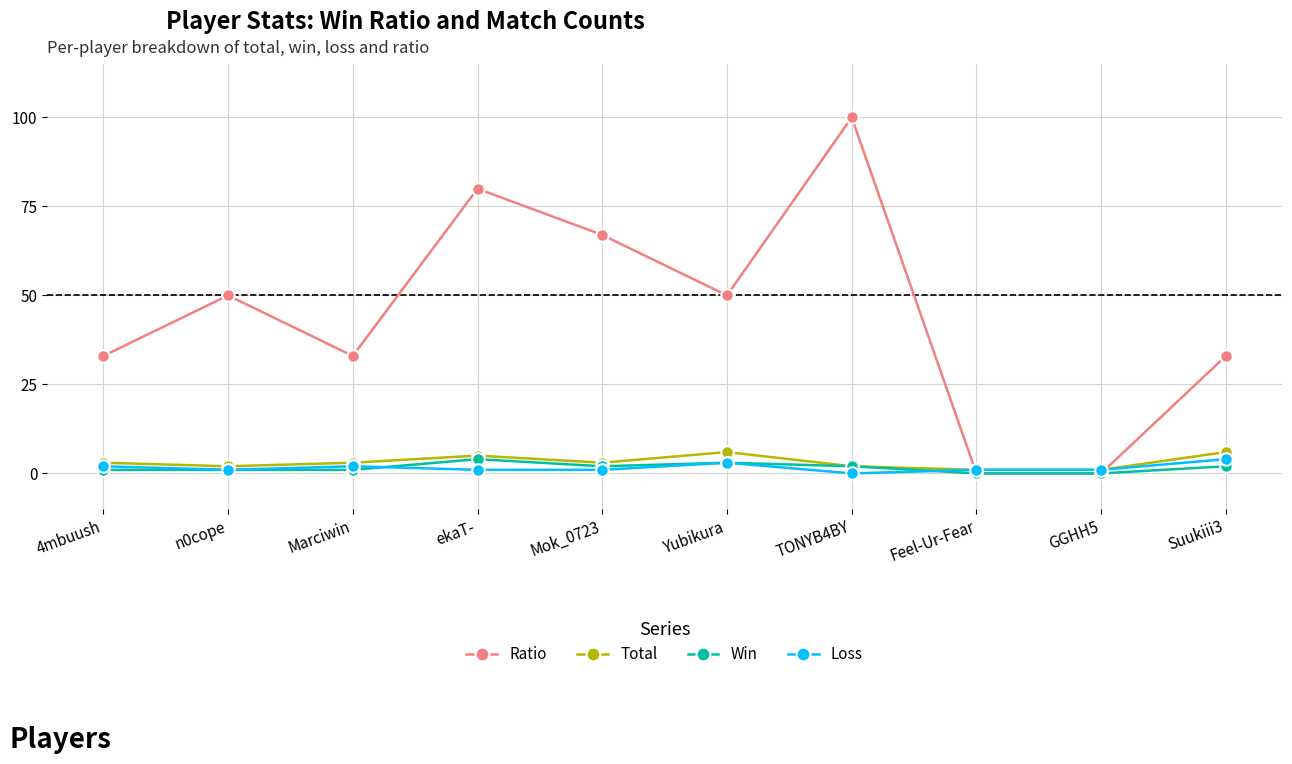

Count the number of data series in this chart.

4